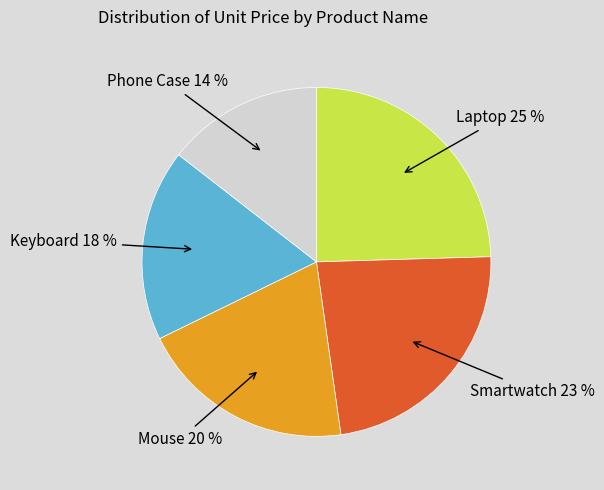

Is there any slice that represents more than half of the pie?

No